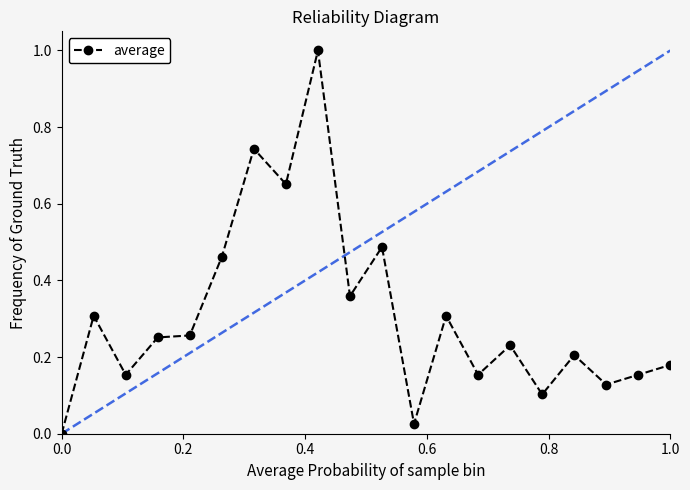

What is the difference between the maximum and second lowest values?

1.0